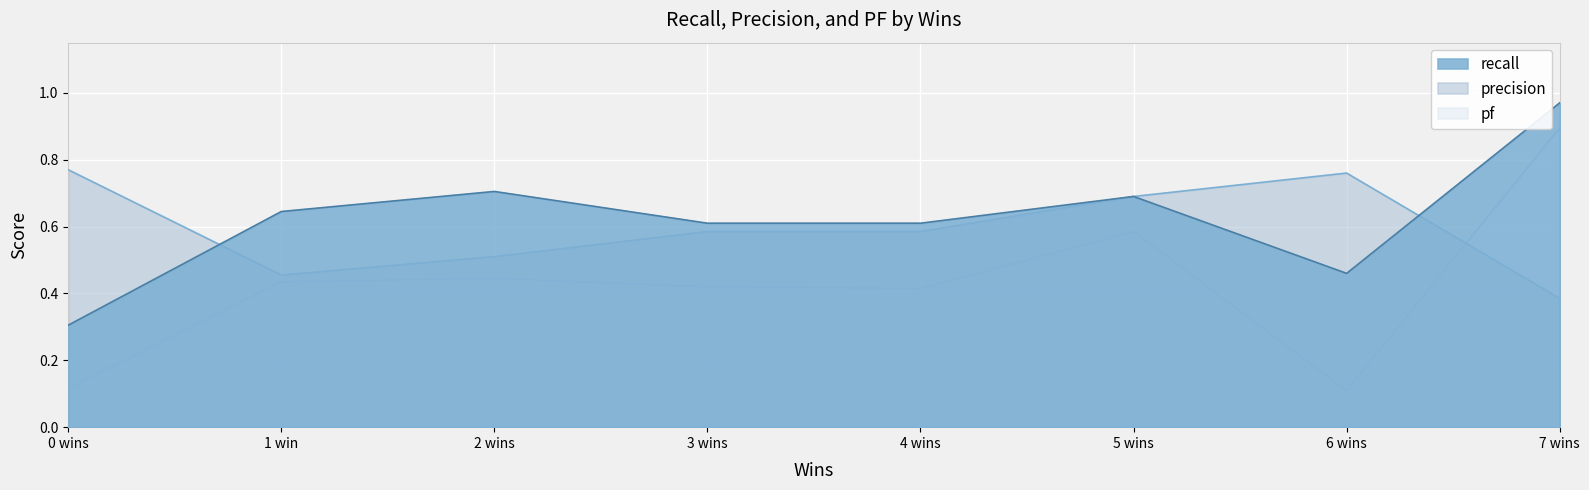

In recall, how many points are lower than both neighbors (excluding endpoints)?

2